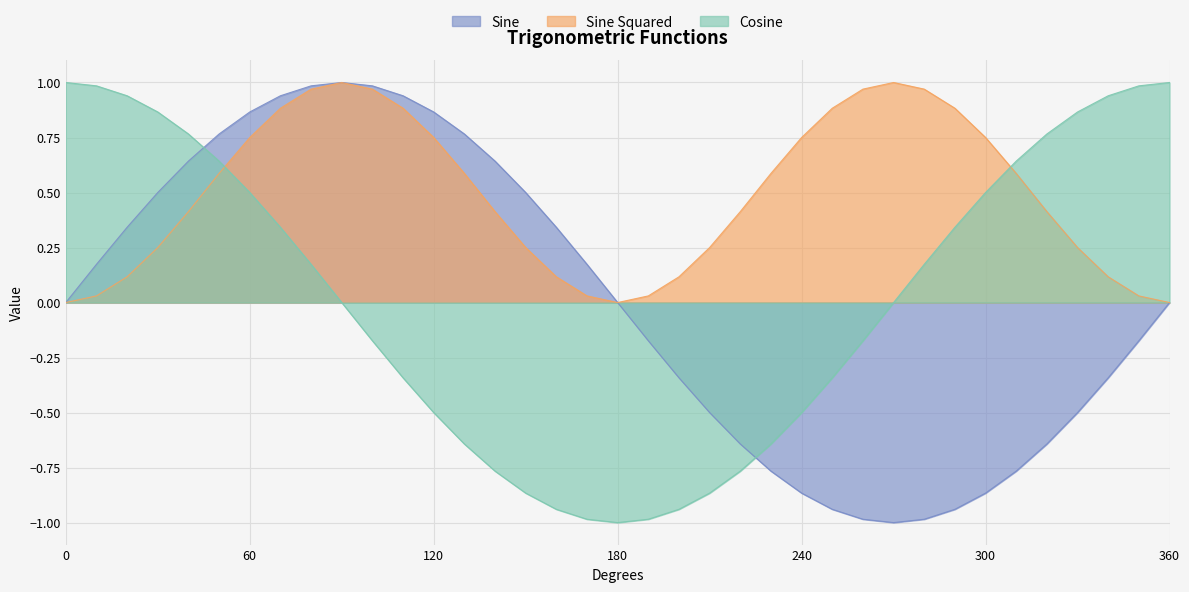

What is the value of the Cosine point at the 24th from the left?

-0.6